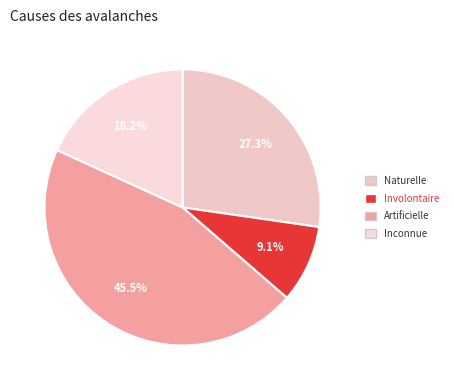

How many slices are in this pie chart?

4